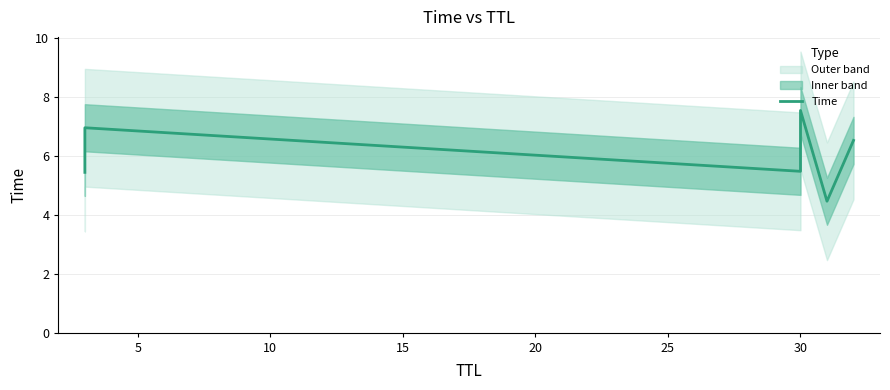

Reading right to left, list all the values displayed in this chart.

6.5	4.5	7.5	5.5	7.0	5.4